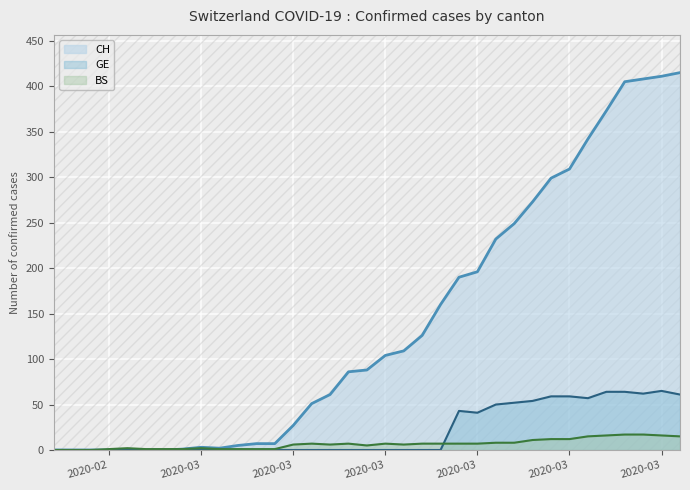

In GE, how many points are higher than both neighbors (excluding endpoints)?

2